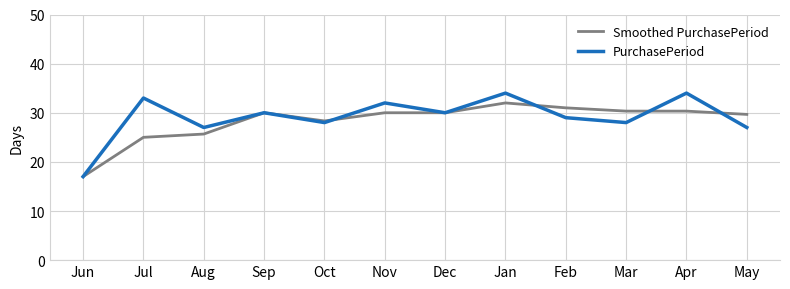

Which series has the widest spread of values?

PurchasePeriod